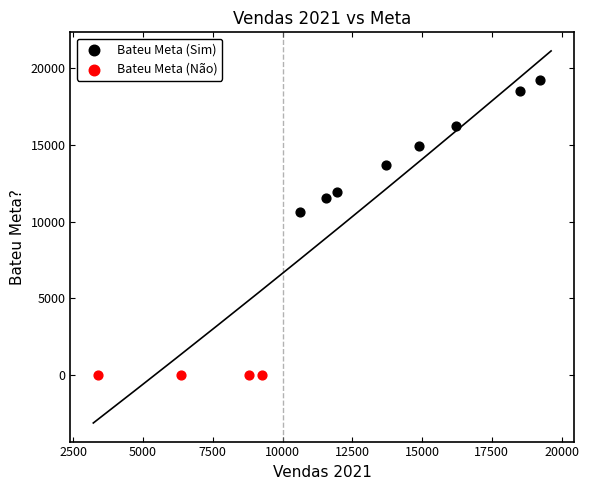

What are all the series names shown in the legend?

Bateu Meta (Sim), Bateu Meta (Não)